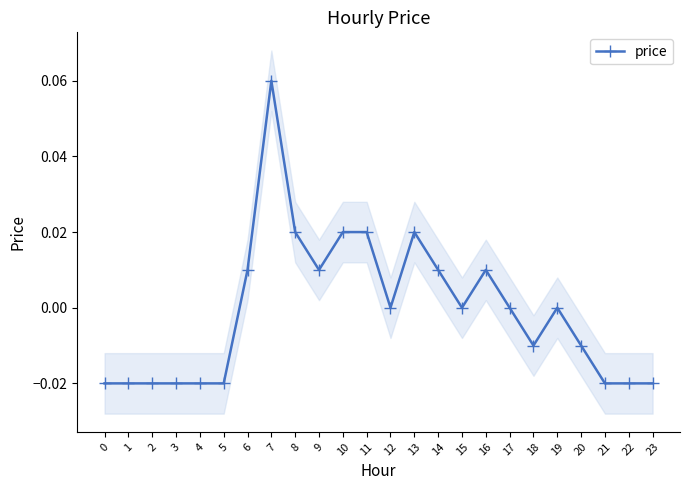

Is this an area chart (filled region under the line)?

No